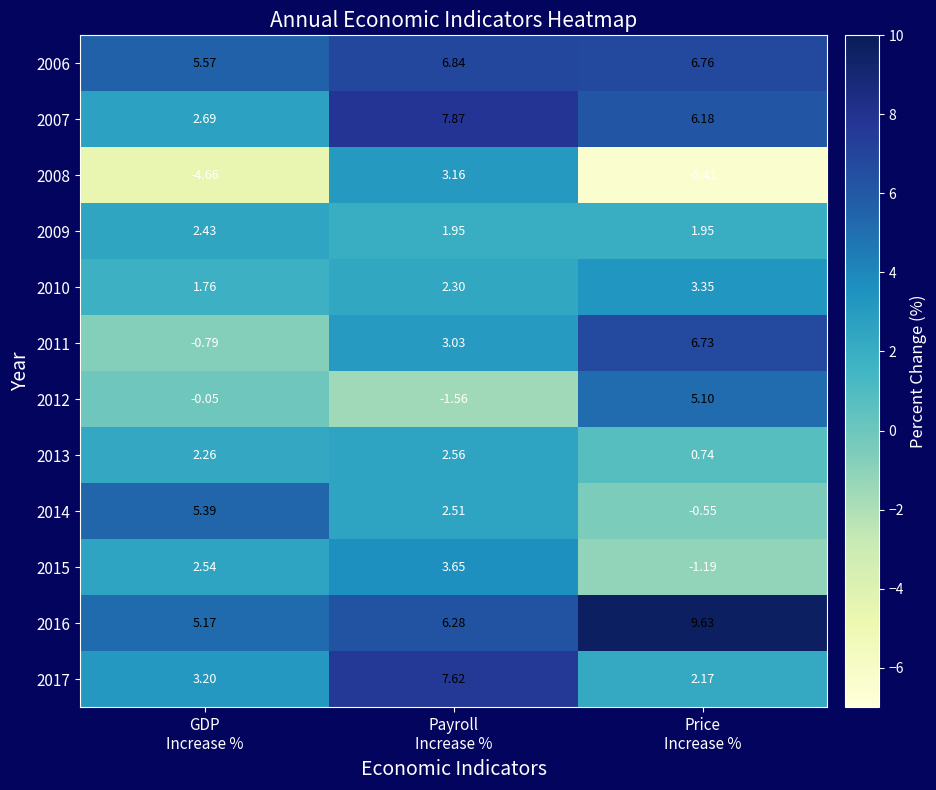

How many data points in 2015 are above 2?

2